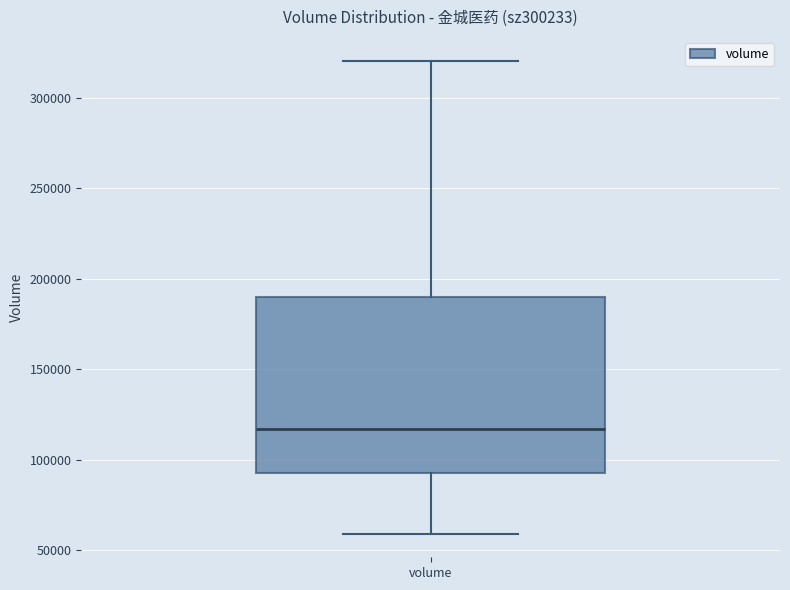

Where does the upper whisker of the box for volume end on the y-axis? The values are not printed on the chart, so give them approximately, as read against the axis.

320000